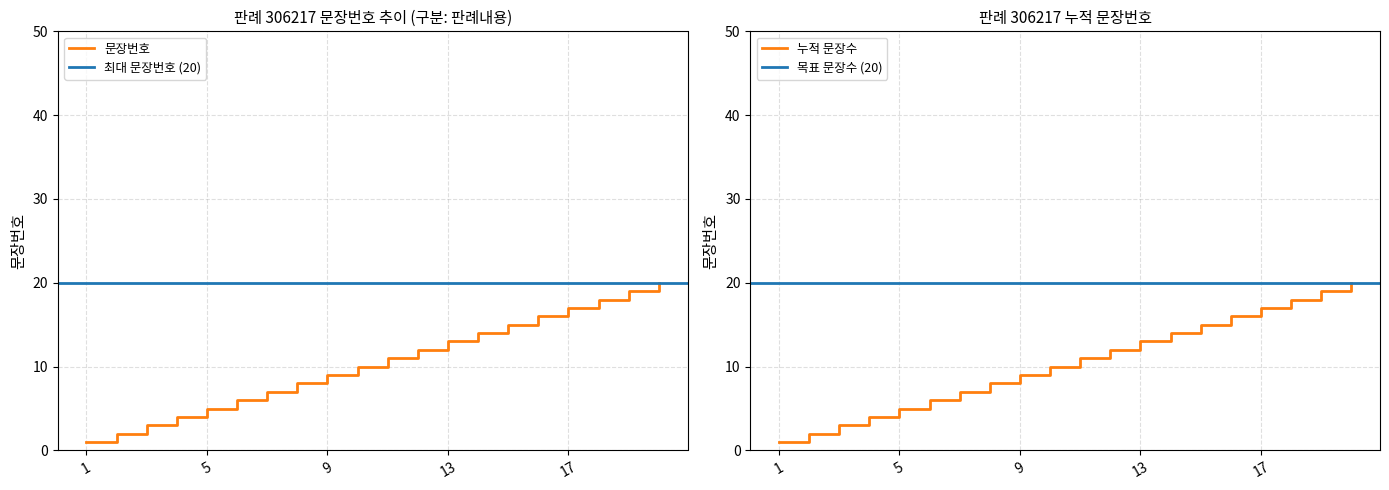

Which has a higher value, 14 or 13?

14